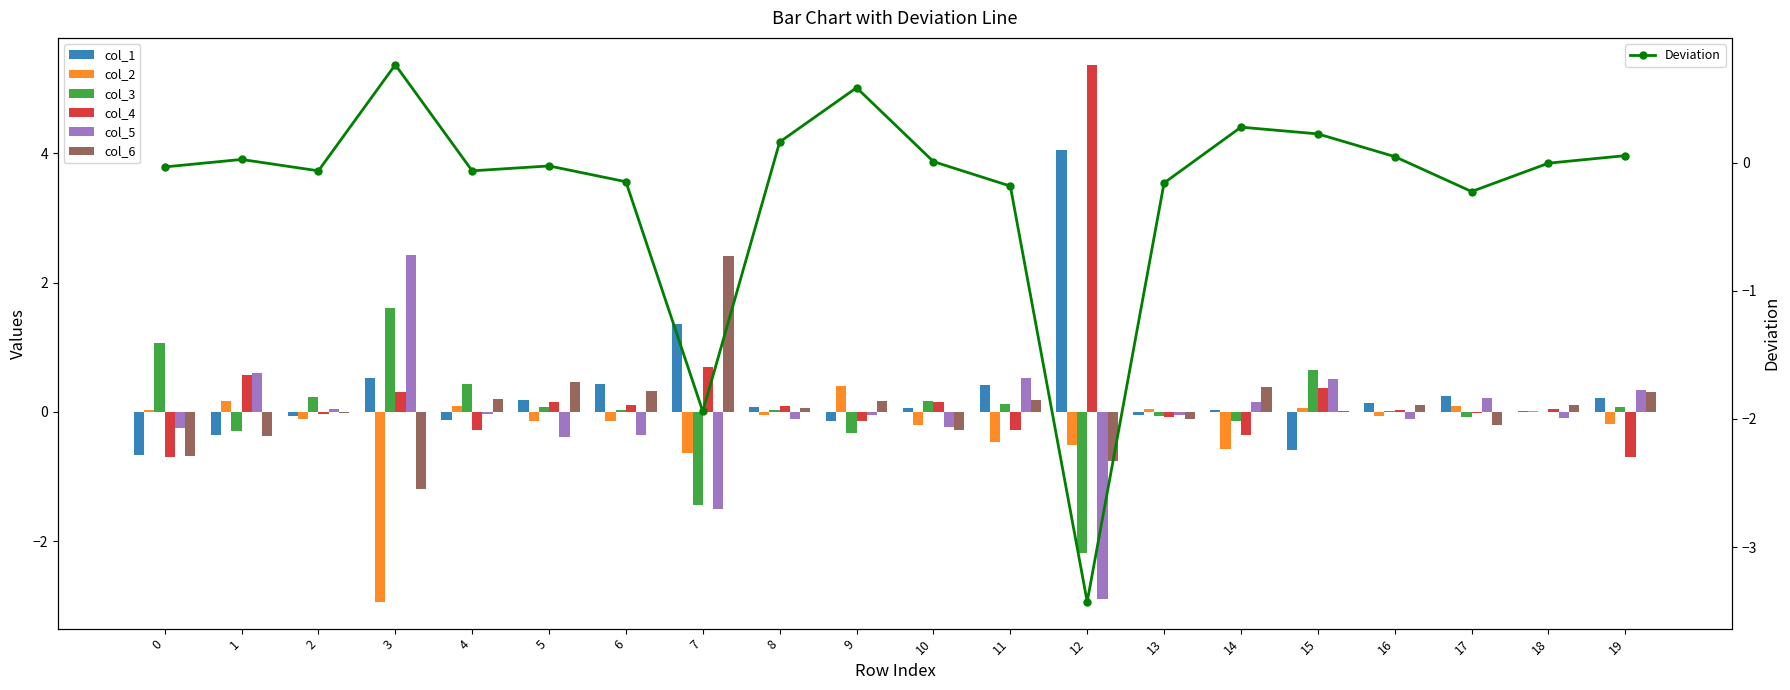

What are all the series names shown in the legend?

col_1, col_2, col_3, col_4, col_5, col_6